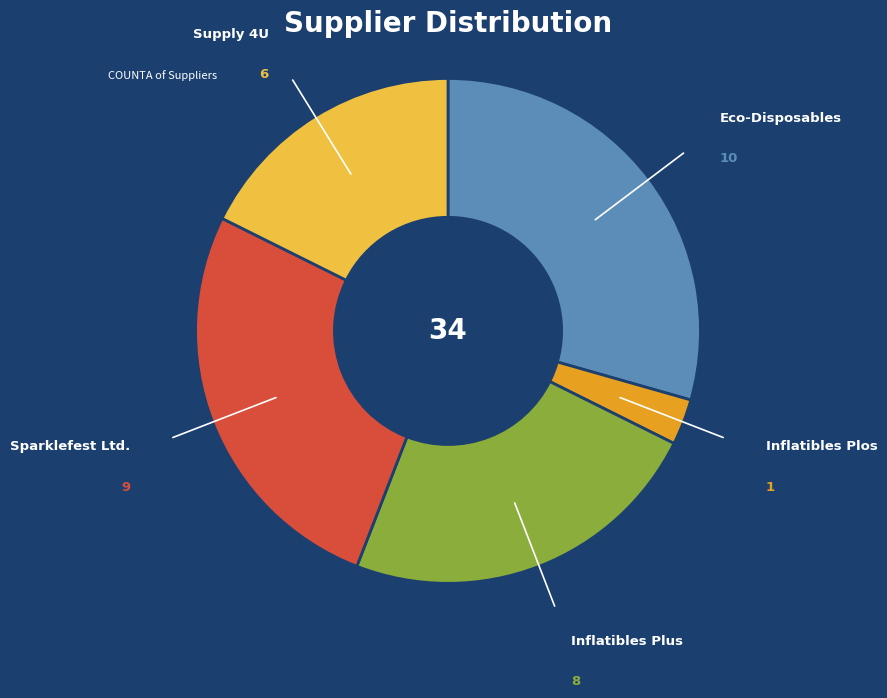

Is there a majority slice in this chart?

No